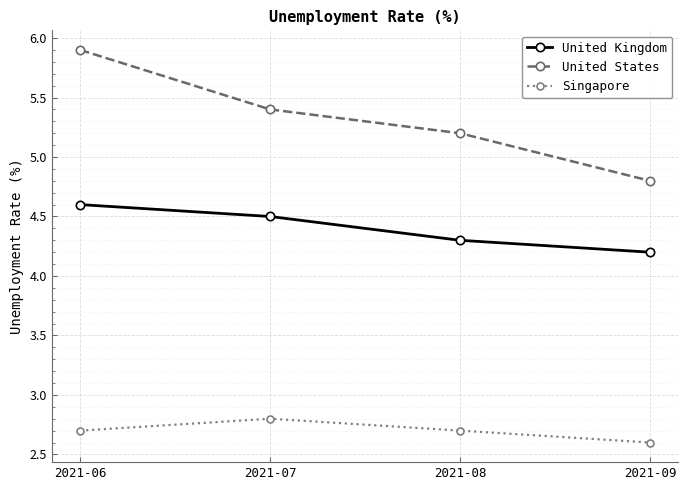

What is the total value across all series at 2021-07?

12.7